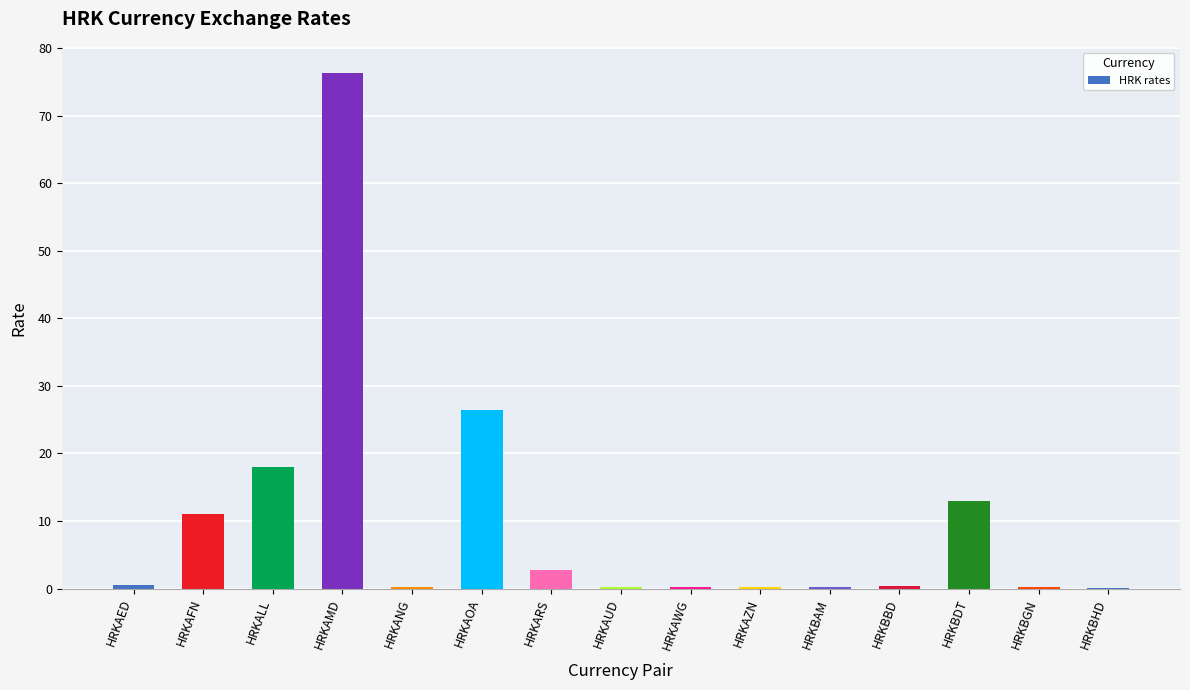

What is the change in value from HRKAFN to HRKBAM?

-10.7